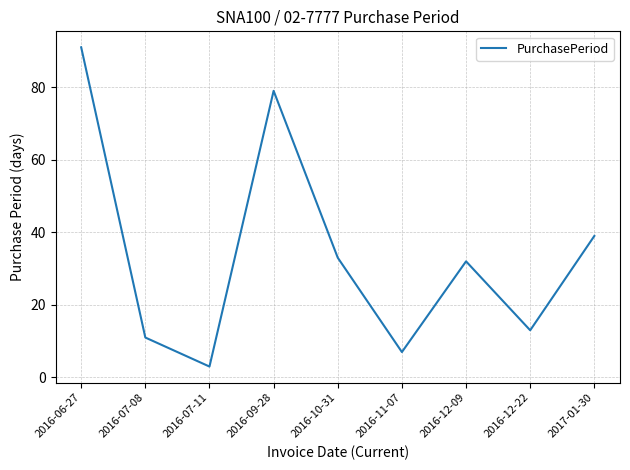

What is the sum of all values?

308